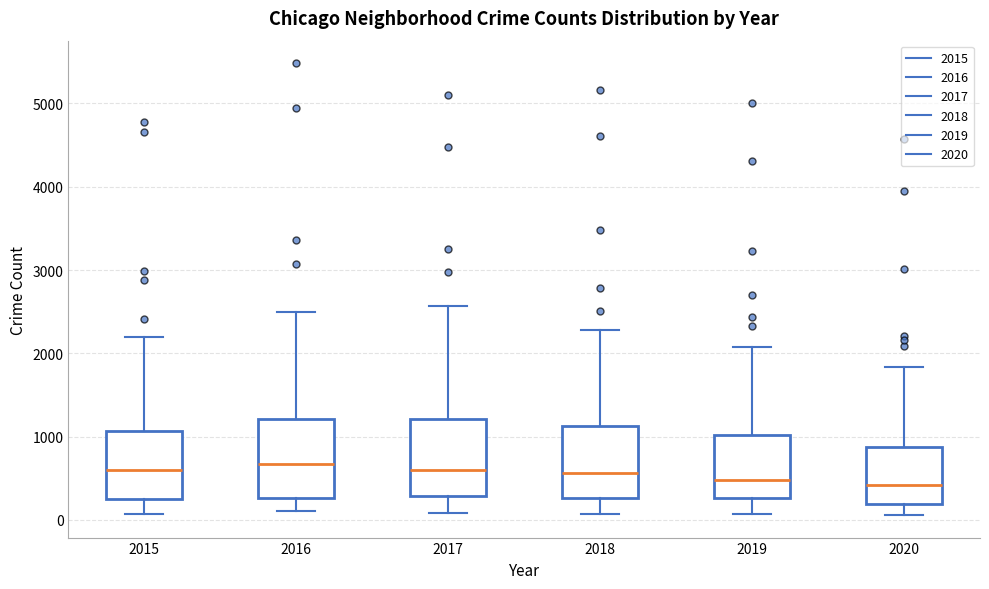

Reading left to right, read every box against the y-axis: the position of its median line, the range the box covers, and the ends of its whiskers. The values are not printed on the chart, so give them approximately, as read against the axis.

2015: median 600, box 300 to 1100, whiskers 100 to 2200
2016: median 700, box 300 to 1200, whiskers 100 to 2500
2017: median 600, box 300 to 1200, whiskers 100 to 2600
2018: median 600, box 300 to 1100, whiskers 100 to 2300
2019: median 500, box 300 to 1000, whiskers 100 to 2100
2020: median 400, box 200 to 900, whiskers 100 to 1800